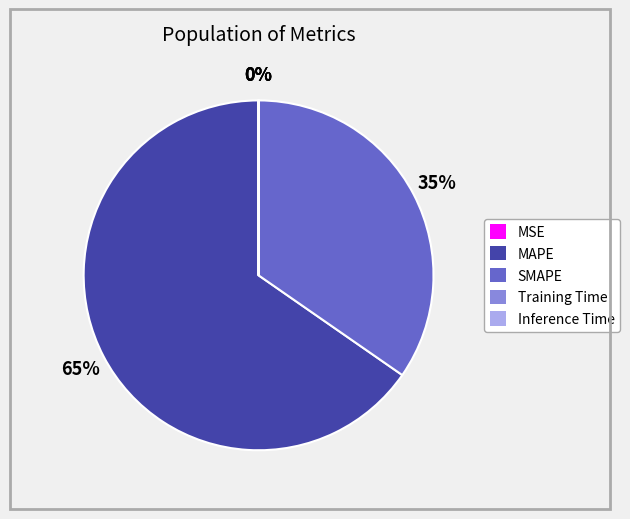

To the nearest percent, what is the difference between the largest and smallest slice percentages?

65%